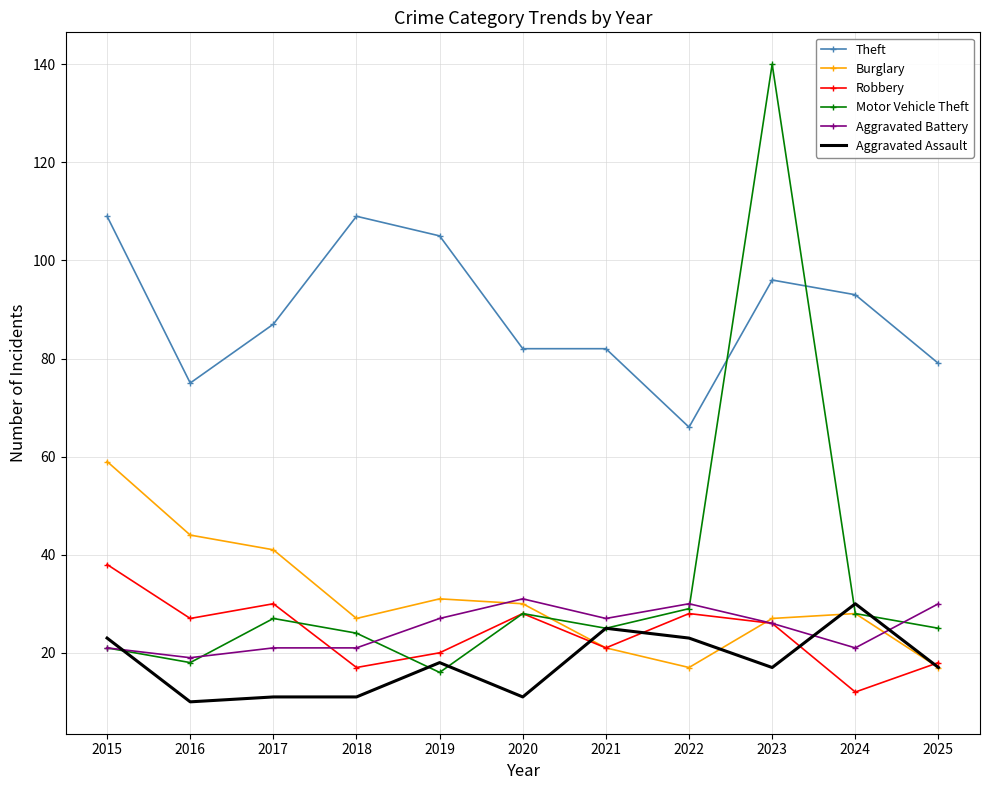

The value of Aggravated Battery at 2018 is 21. True or false?

True